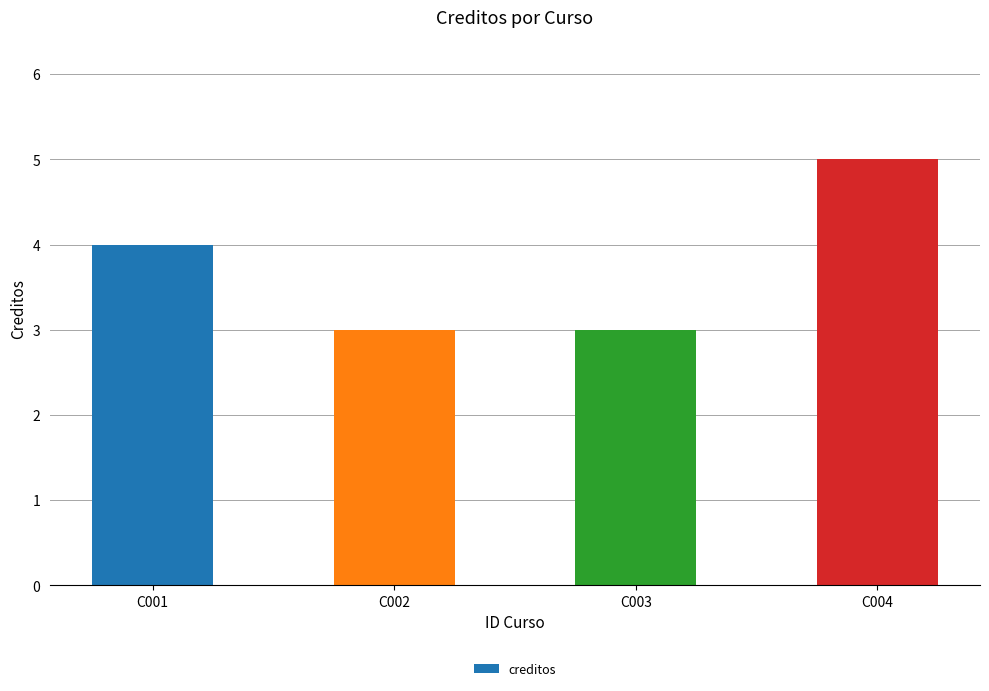

The chart shows a value of 2 at C001. True or false?

False